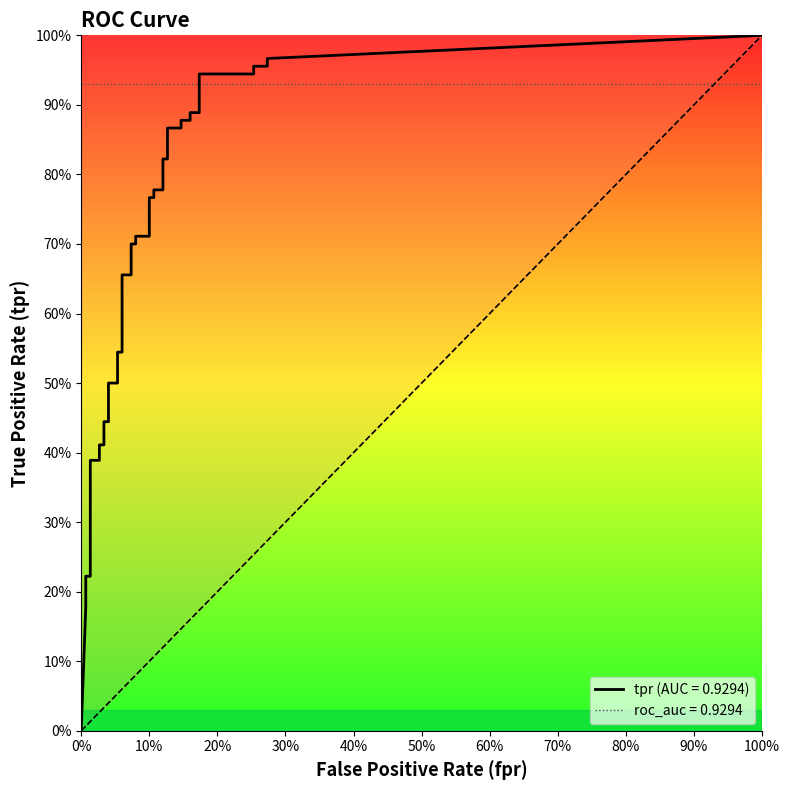

Is this an area chart (filled region under the line)?

No